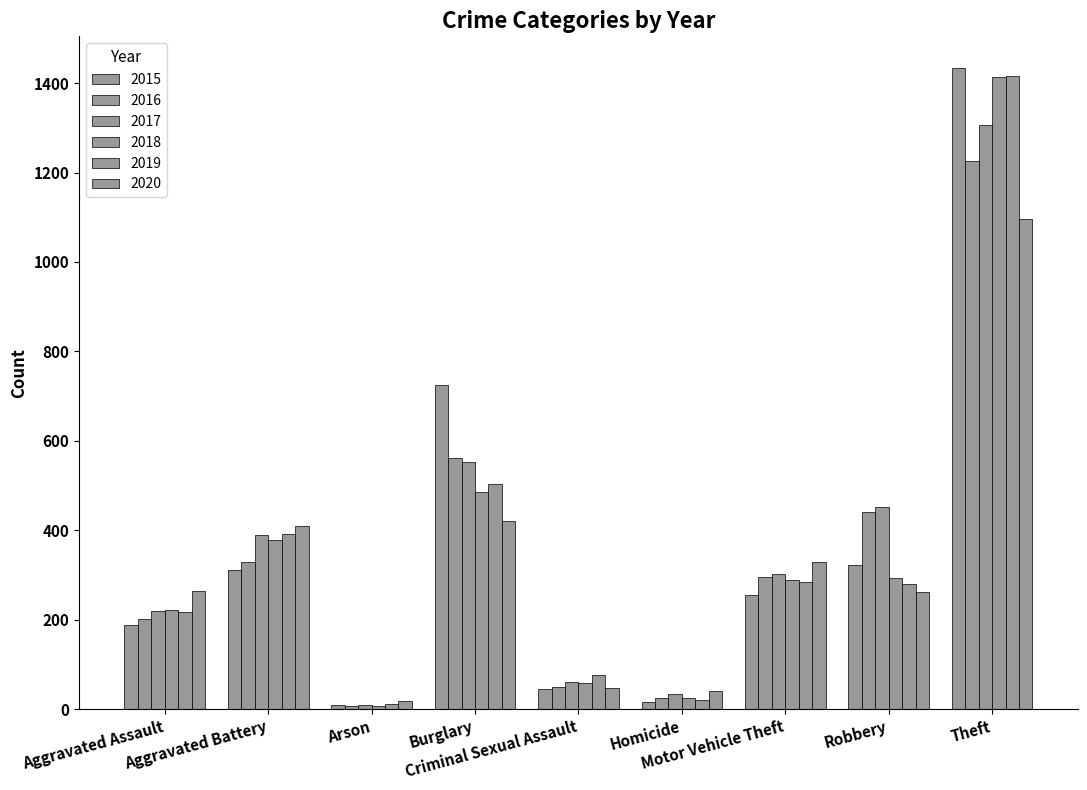

How many bars are there in each group?

6